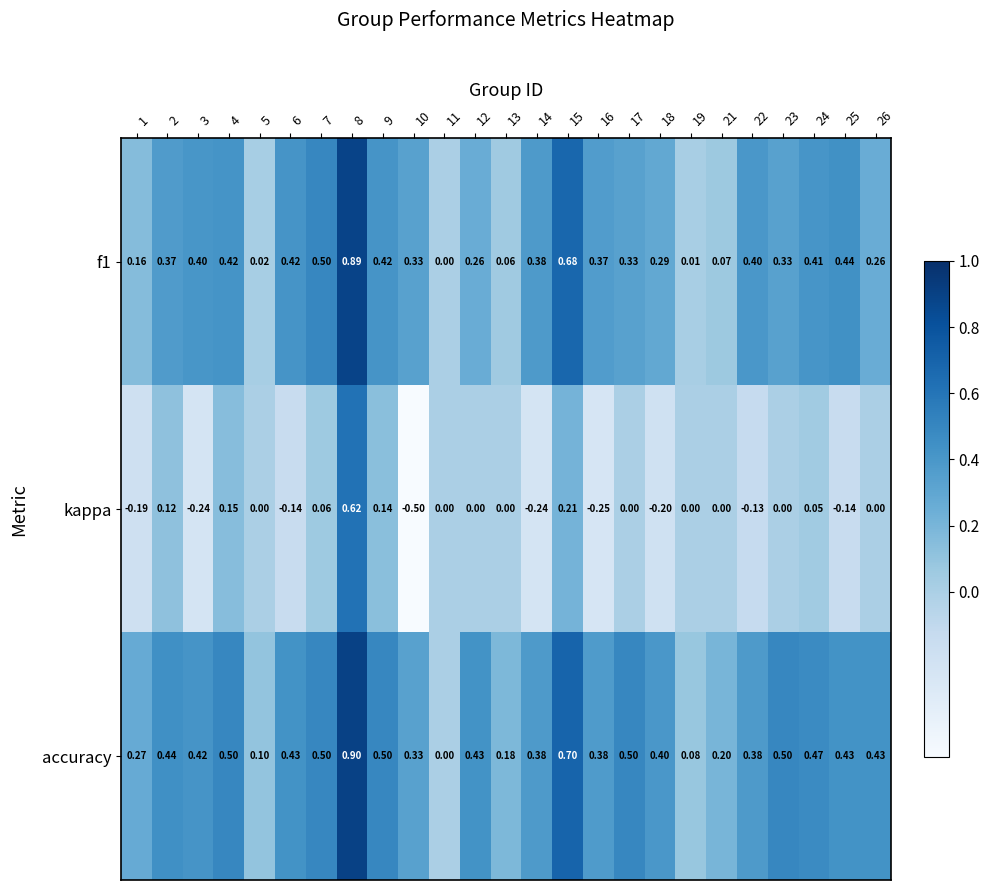

Between 24 and 25, which series saw the biggest shift?

kappa